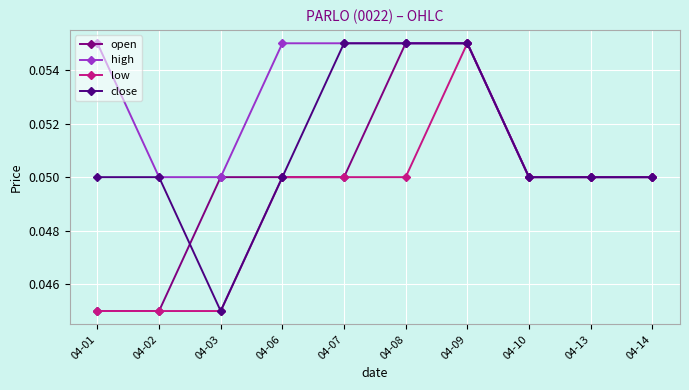

Rank the series by their average value, from lowest to highest.

low, open, close, high